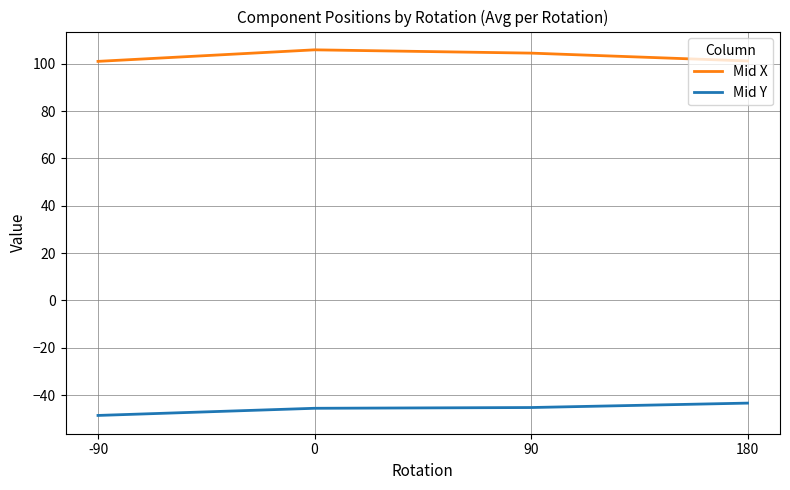

What is the difference between the highest and lowest values at 180?

144.6